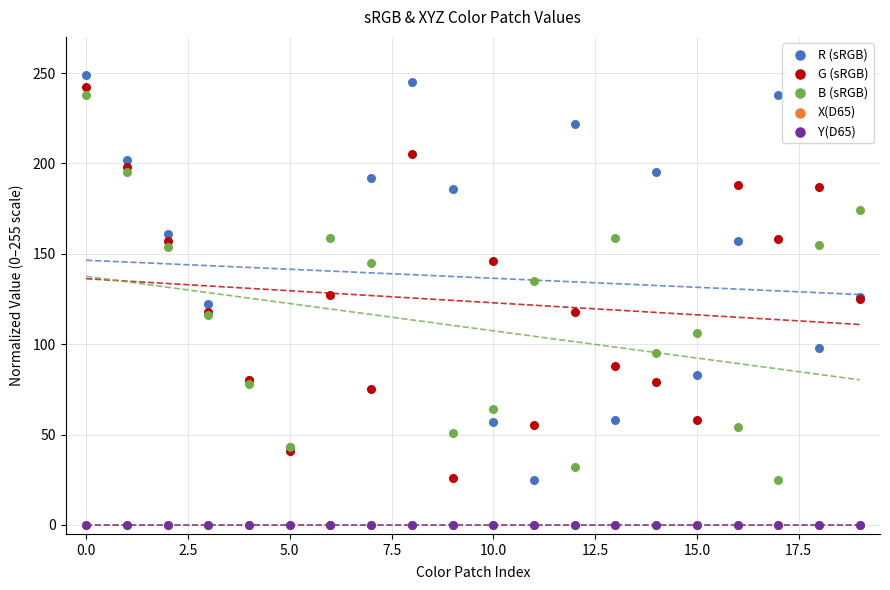

Which series has the largest Y range (max minus min)?

R (sRGB)